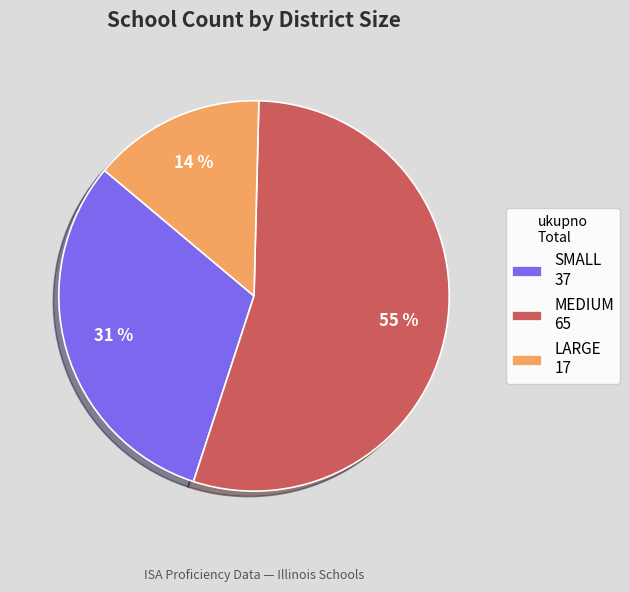

To the nearest percent, what percentage of the pie is LARGE?

14%